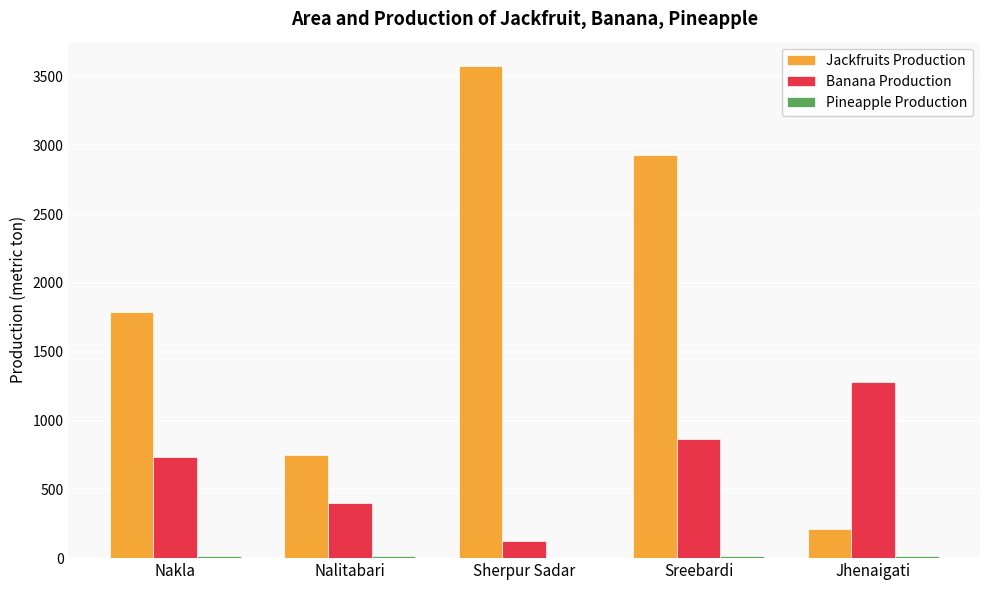

Which series has the largest range (max minus min)?

Jackfruits Production